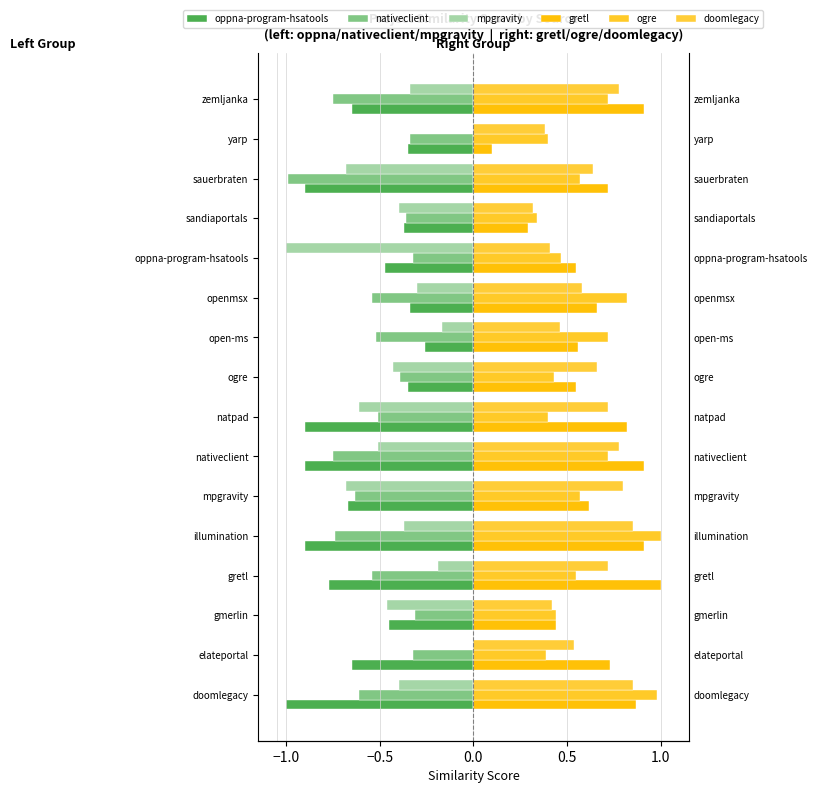

What value does the doomlegacy series have at ogre?

0.7